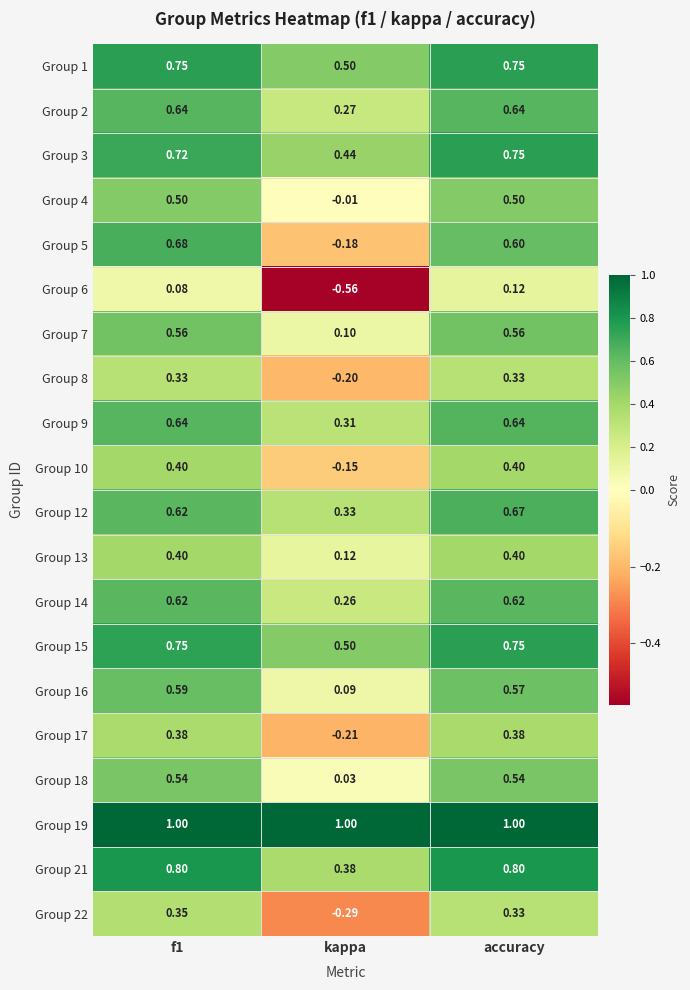

At which category does the chart reach its minimum across all series?

kappa